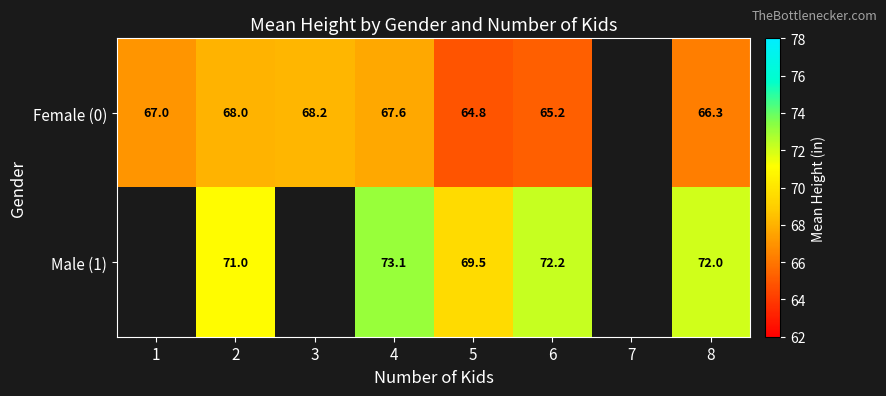

At which category is the sum across all series the highest?

4